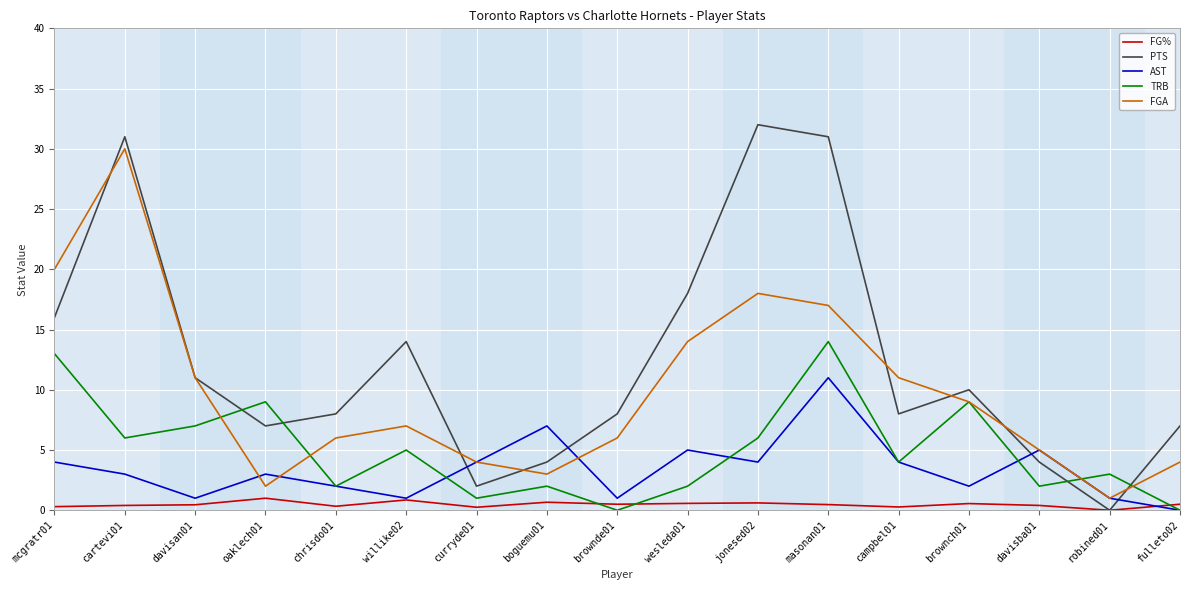

At which label does PTS reach its minimum?

robined01